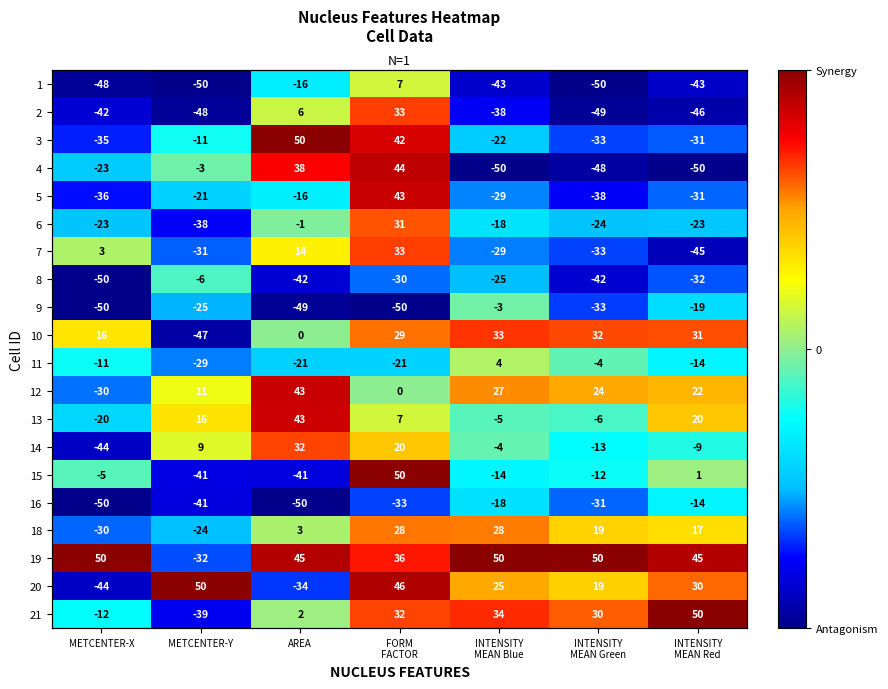

Is it true that 9 equals -22.9 at FORM FACTOR?

False